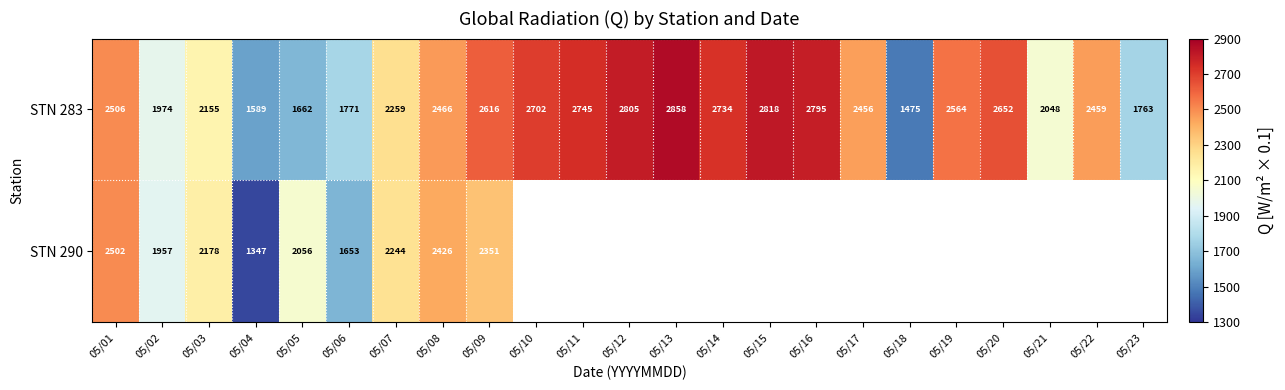

Which has a higher value, 05/12 or 05/11?

05/12